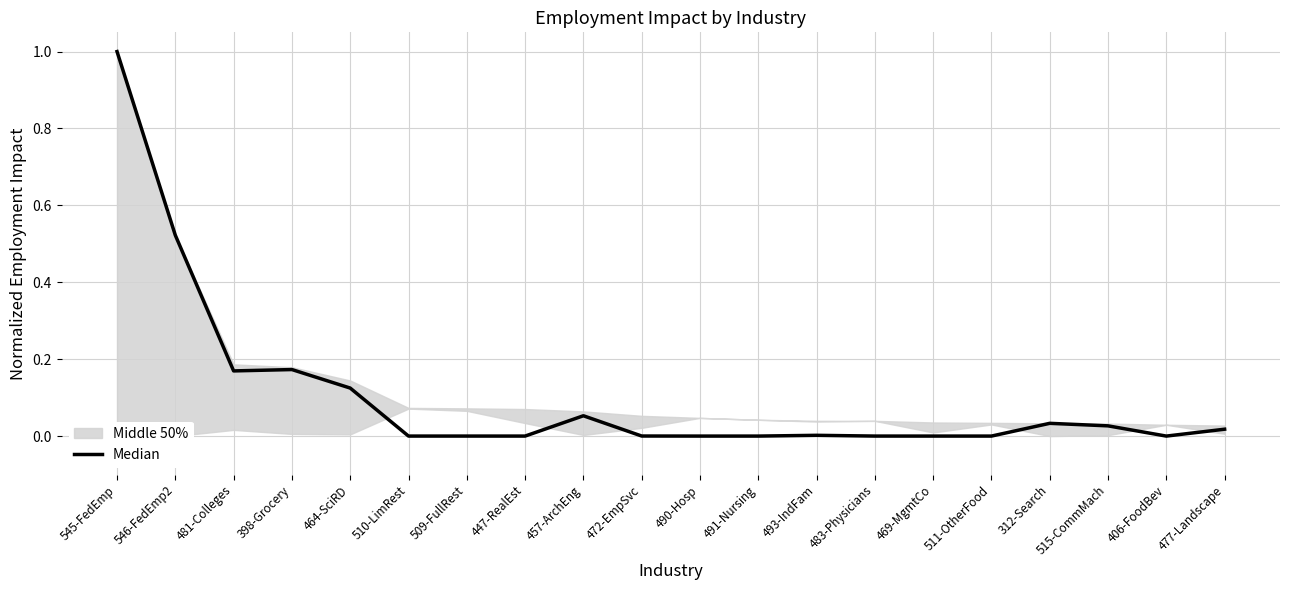

Rank the categories by value from lowest to highest.

490-Hosp, 491-Nursing, 469-MgmtCo, 406-FoodBev, 511-OtherFood, 447-RealEst, 510-LimRest, 509-FullRest, 483-Physicians, 472-EmpSvc, 493-IndFam, 477-Landscape, 515-CommMach, 312-Search, 457-ArchEng, 464-SciRD, 481-Colleges, 398-Grocery, 546-FedEmp2, 545-FedEmp